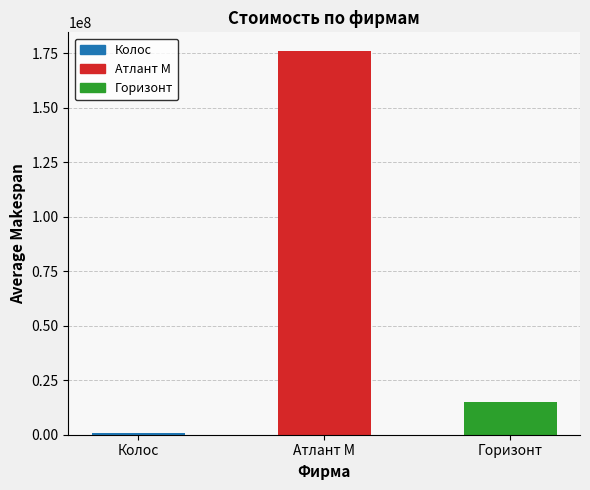

How many data points does each series have?

3